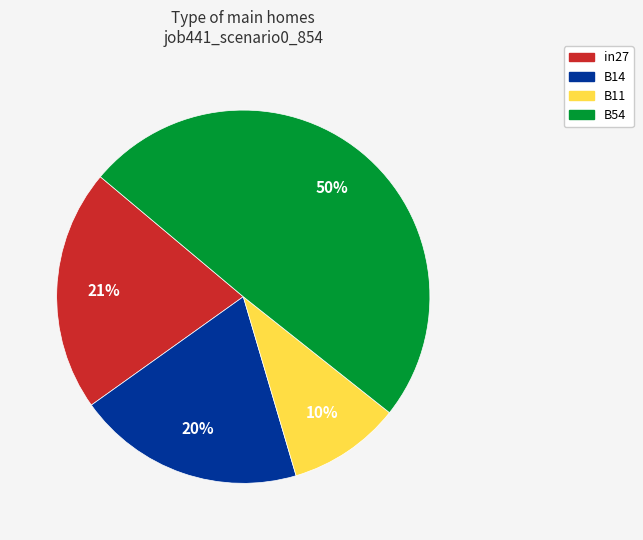

To the nearest percent, what is the average slice percentage?

25%